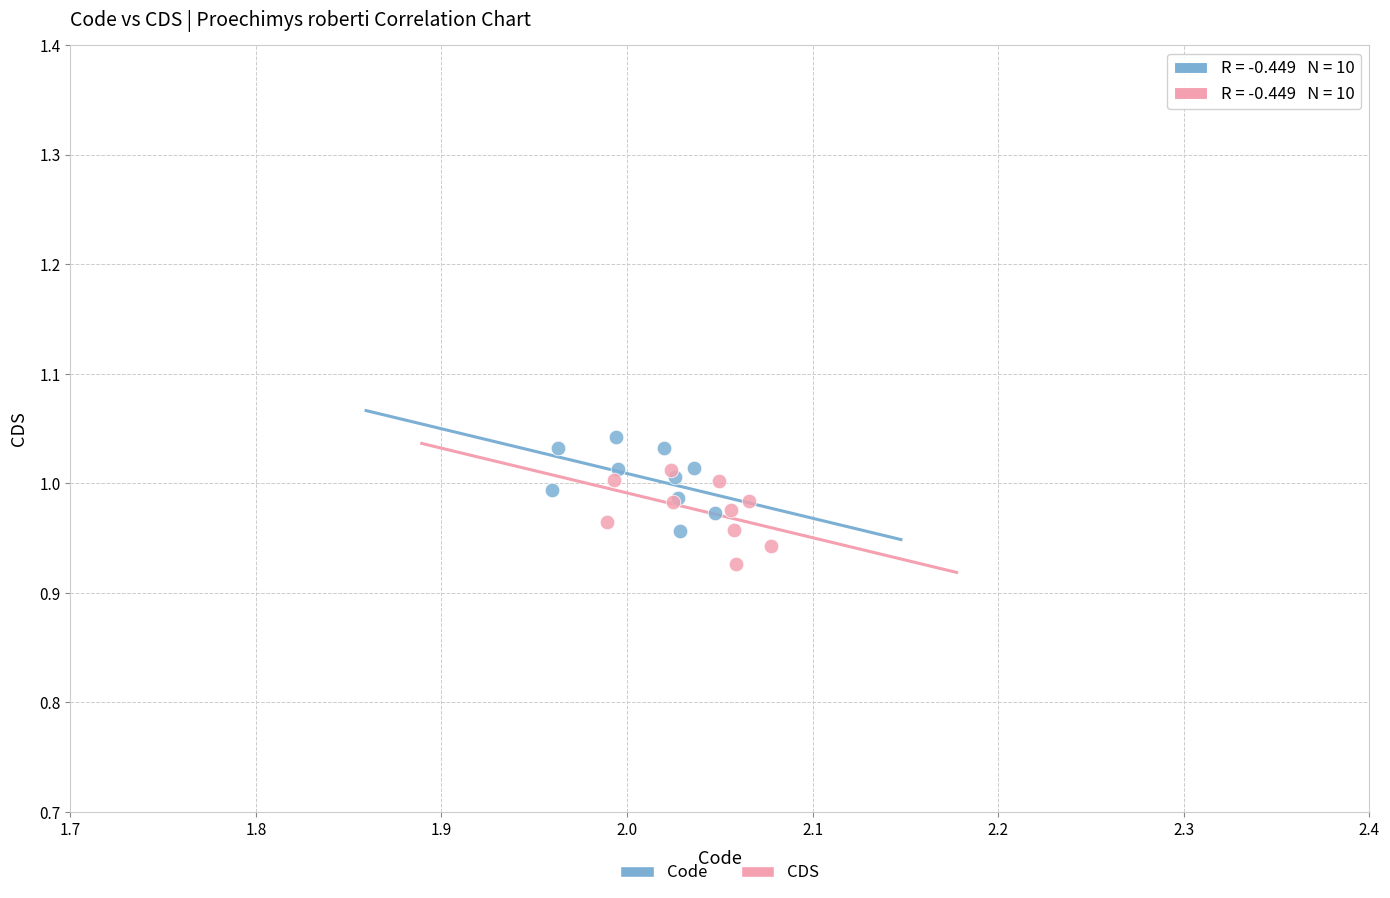

Which series contains the highest Y value?

Code